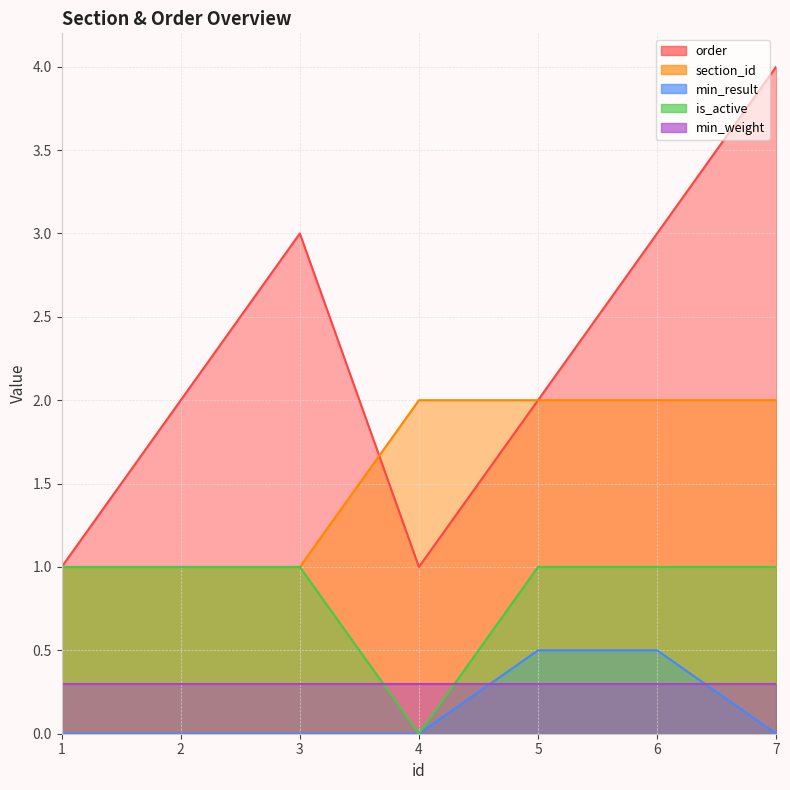

Is the value of section_id at 6 greater than the value of is_active at 7?

Yes